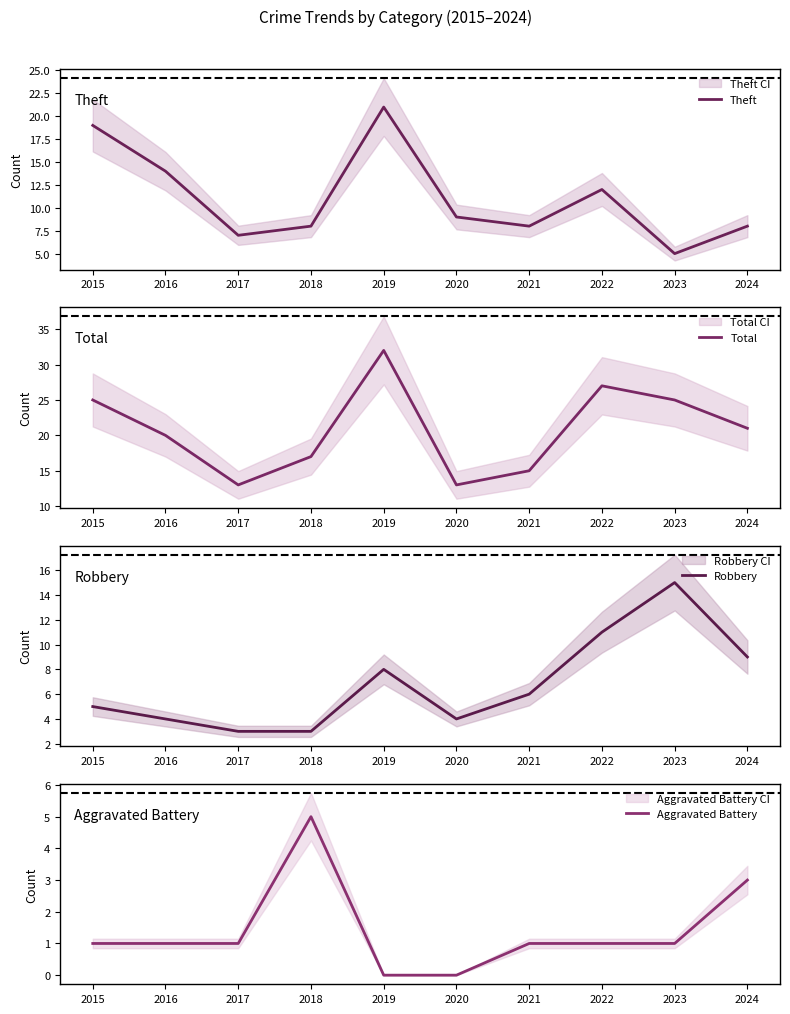

Is it true that Total equals 25 at 2015?

True